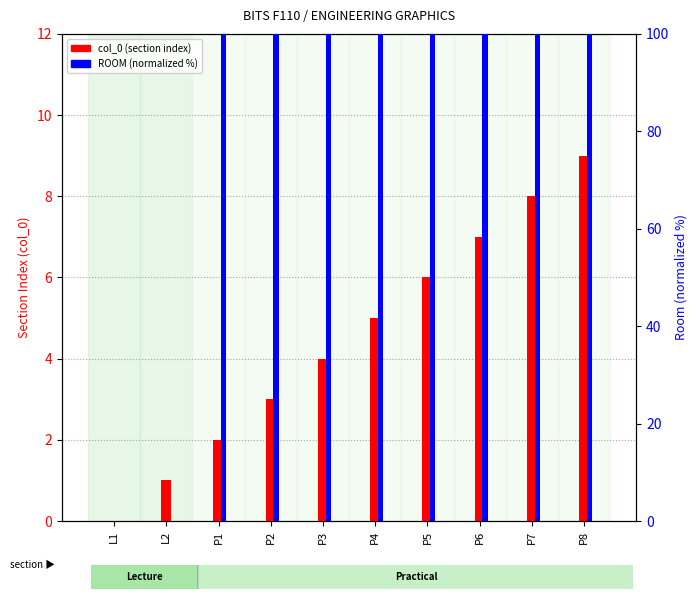

The ROOM (normalized %) series shows 100 at P6. True or false?

True